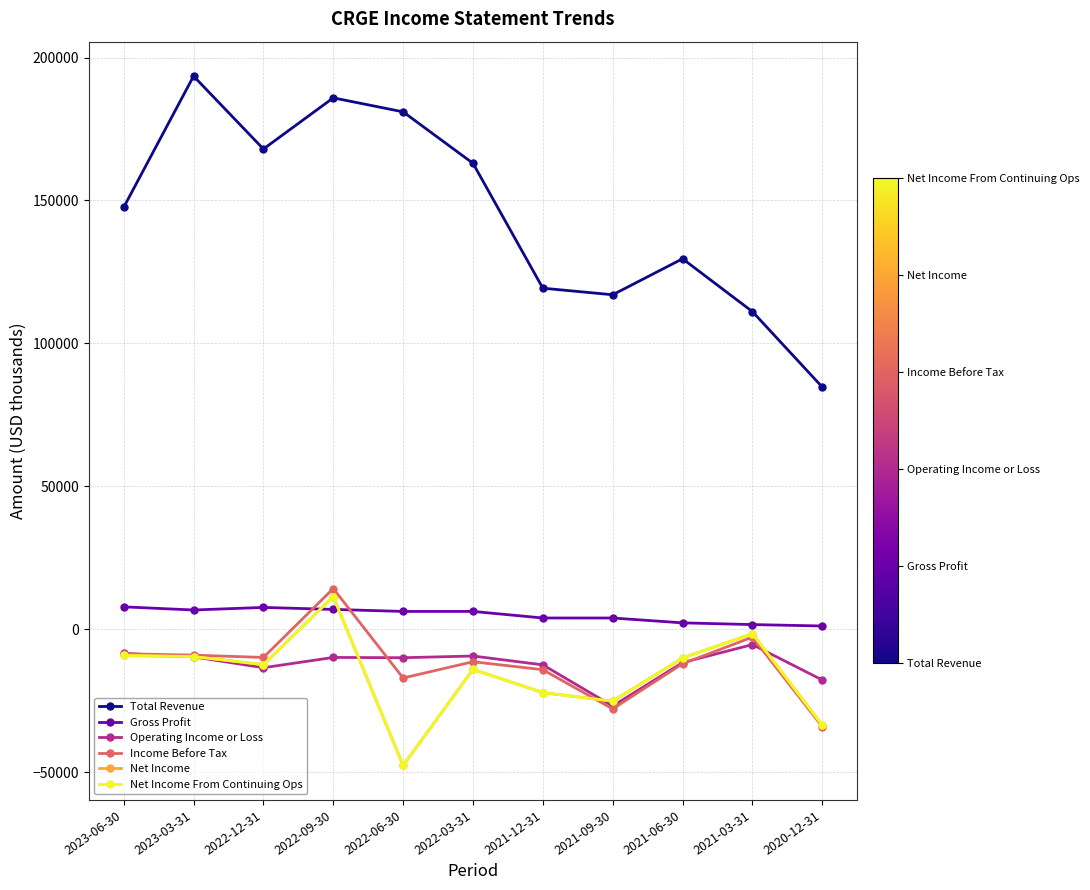

How many categories are shown in the chart?

11